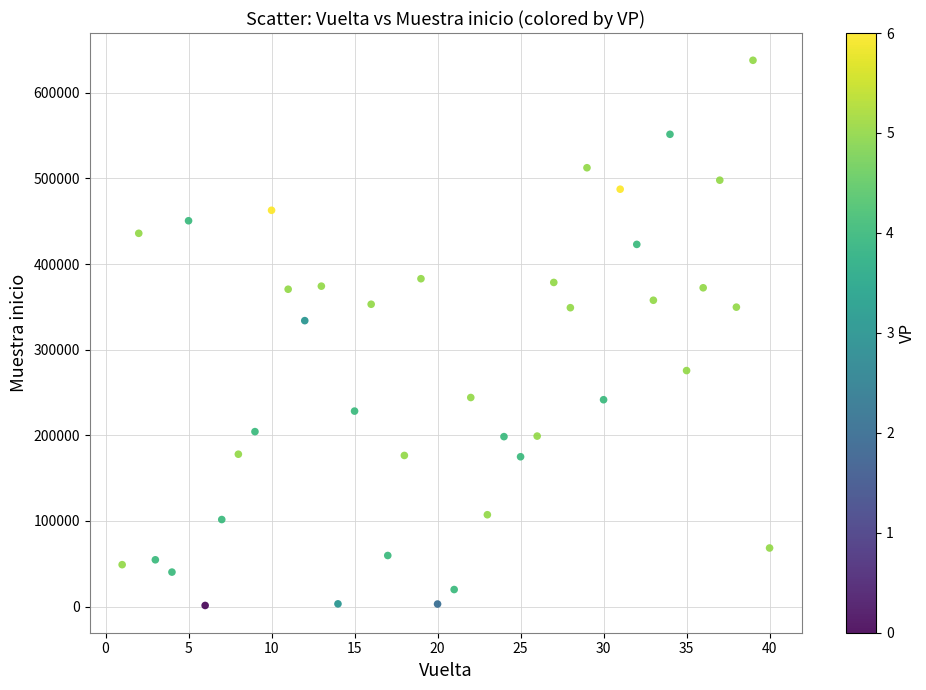

What Y value in the scatter plot is closest to 319669?

333948